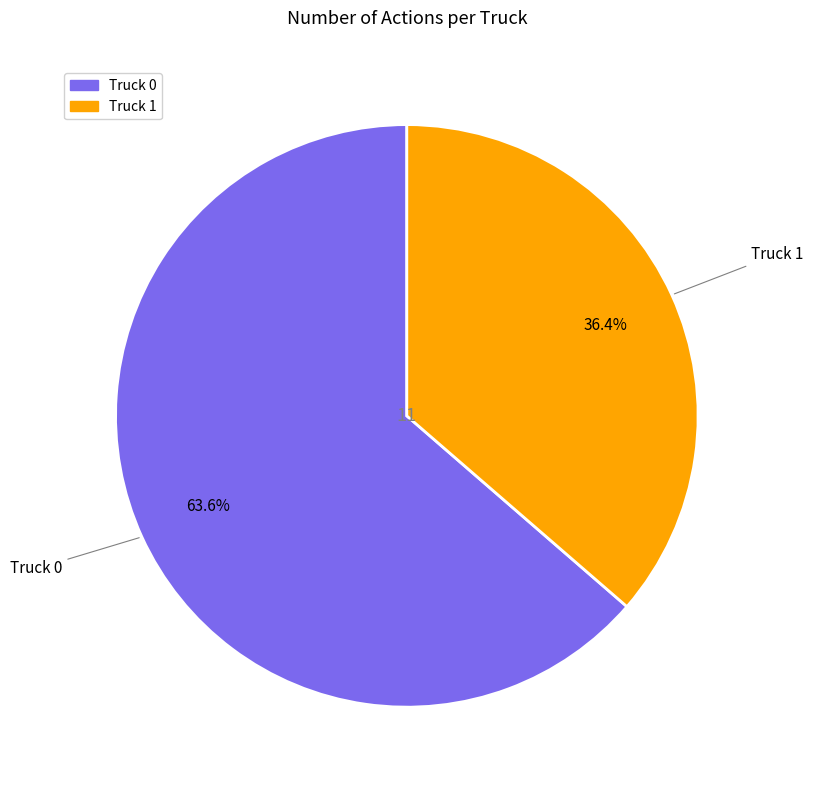

How many slices are in this pie chart?

2